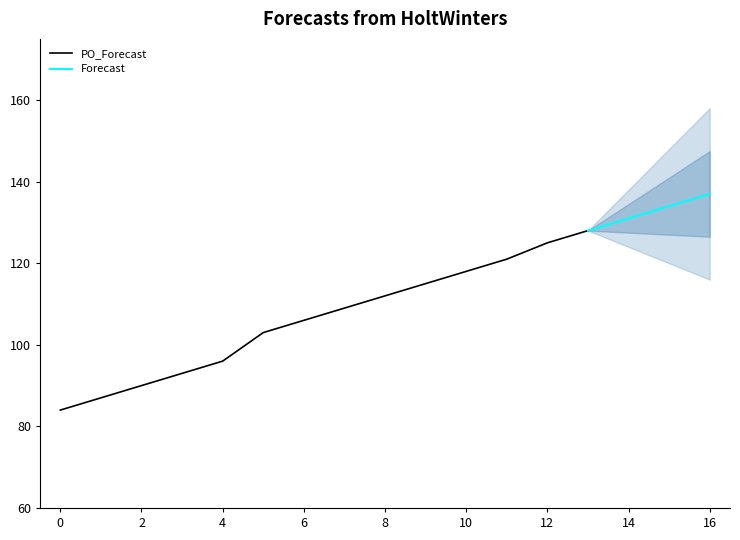

True or false: PO_Forecast has a value of 68 at 8.

False